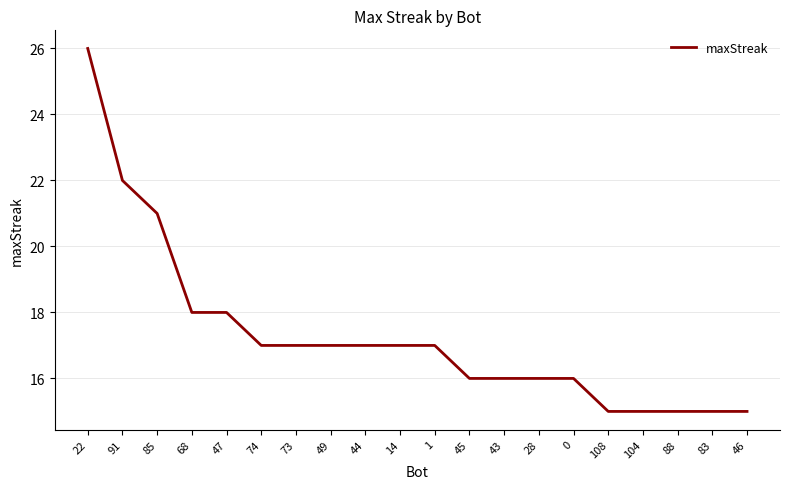

Reading left to right, list all the values displayed in this chart.

22=26	91=22	85=21	68=18	47=18	74=17	73=17	49=17	44=17	14=17	1=17	45=16	43=16	28=16	0=16	108=15	104=15	88=15	83=15	46=15